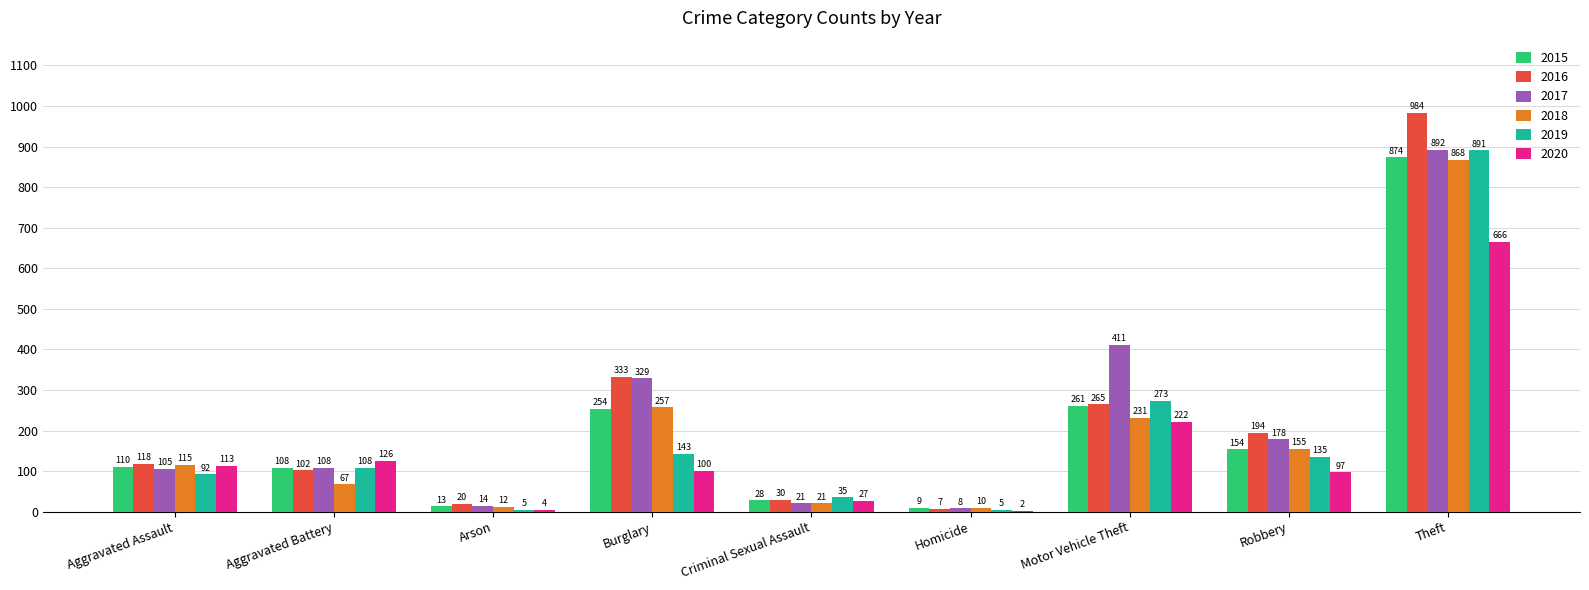

Reading left to right, list all the values displayed in this chart.

2015: 110	108	13	254	28	9	261	154	874
2016: 118	102	20	333	30	7	265	194	984
2017: 105	108	14	329	21	8	411	178	892
2018: 115	67	12	257	21	10	231	155	868
2019: 92	108	5	143	35	5	273	135	891
2020: 113	126	4	100	27	2	222	97	666